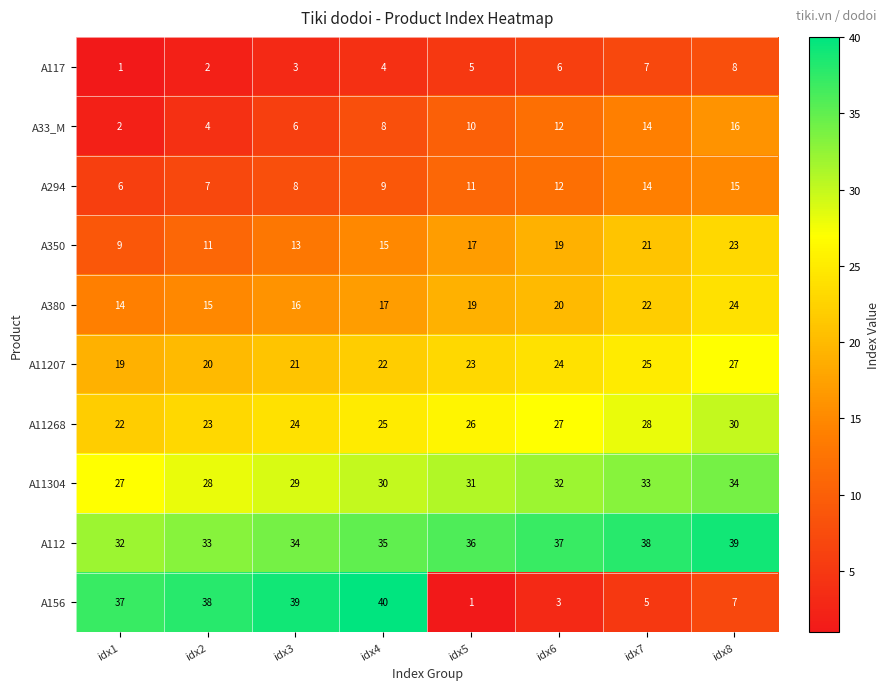

True or false: A11304 has a value of 27 at idx1.

True